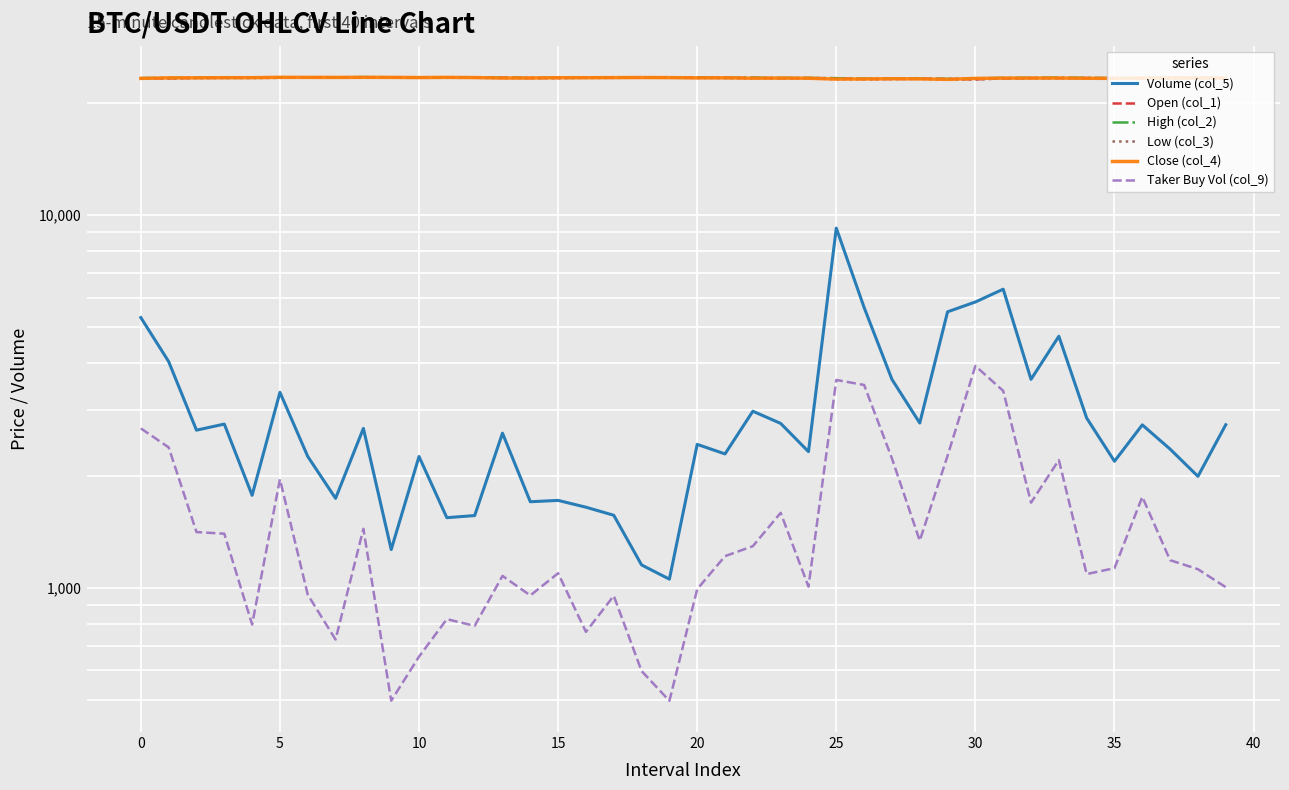

At which label is Taker Buy Vol (col_9) closest to 2218?

27